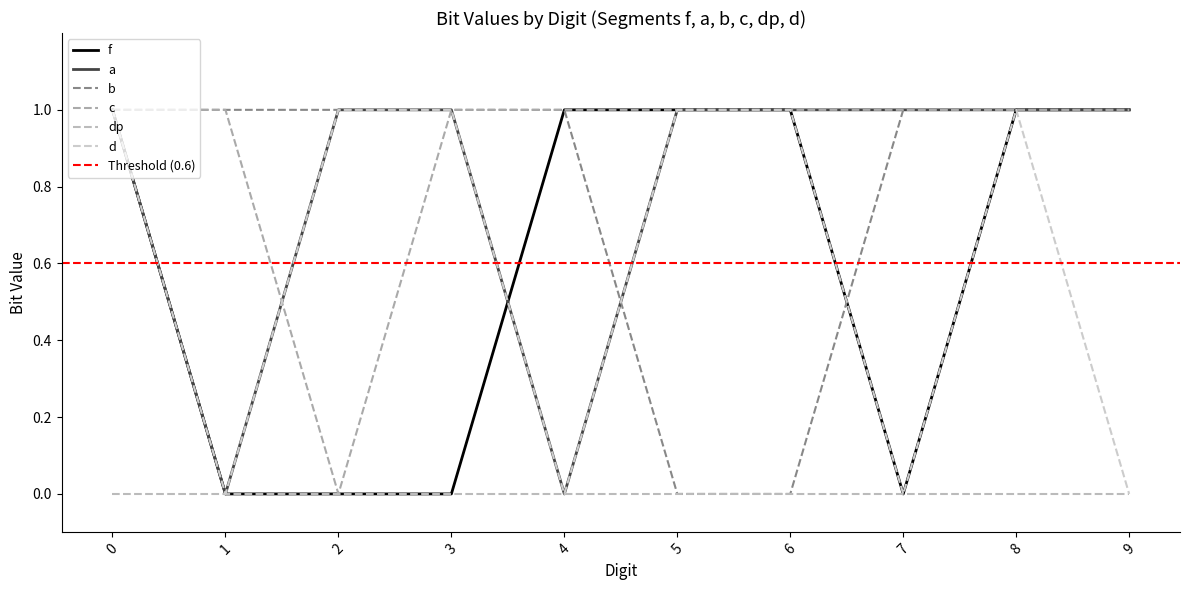

What is the difference between the maximum and minimum values in the f series?

1